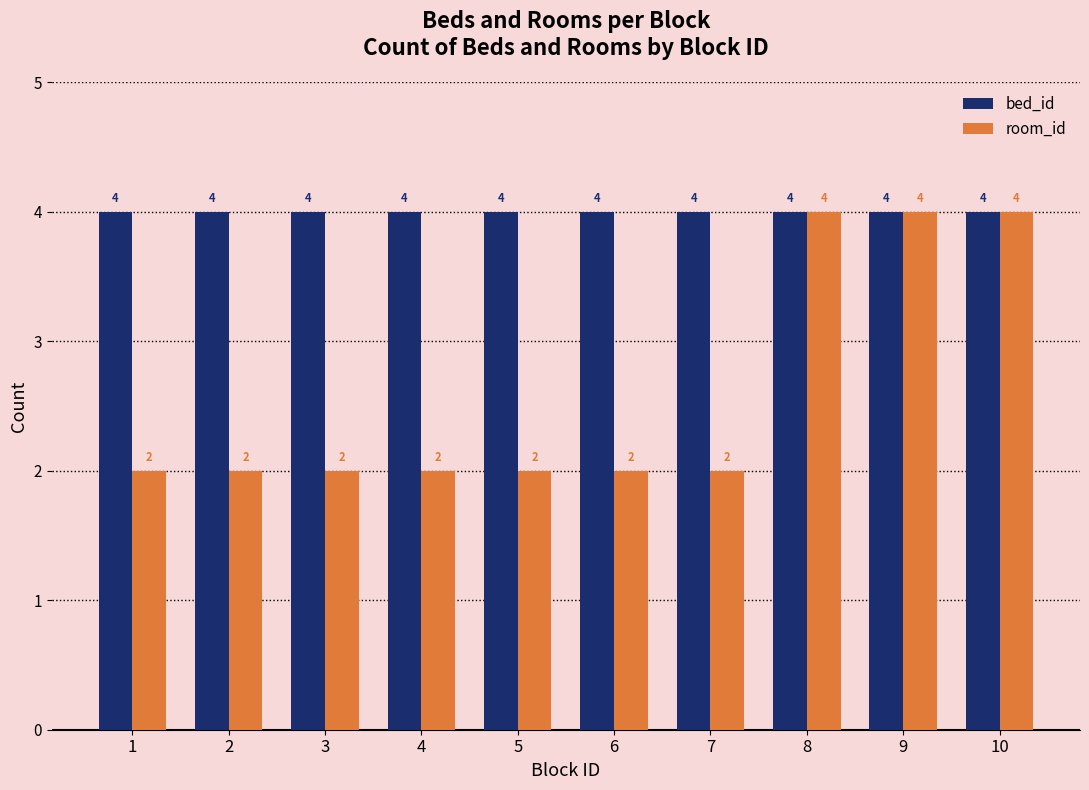

At how many categories does at least one series exceed 3?

10